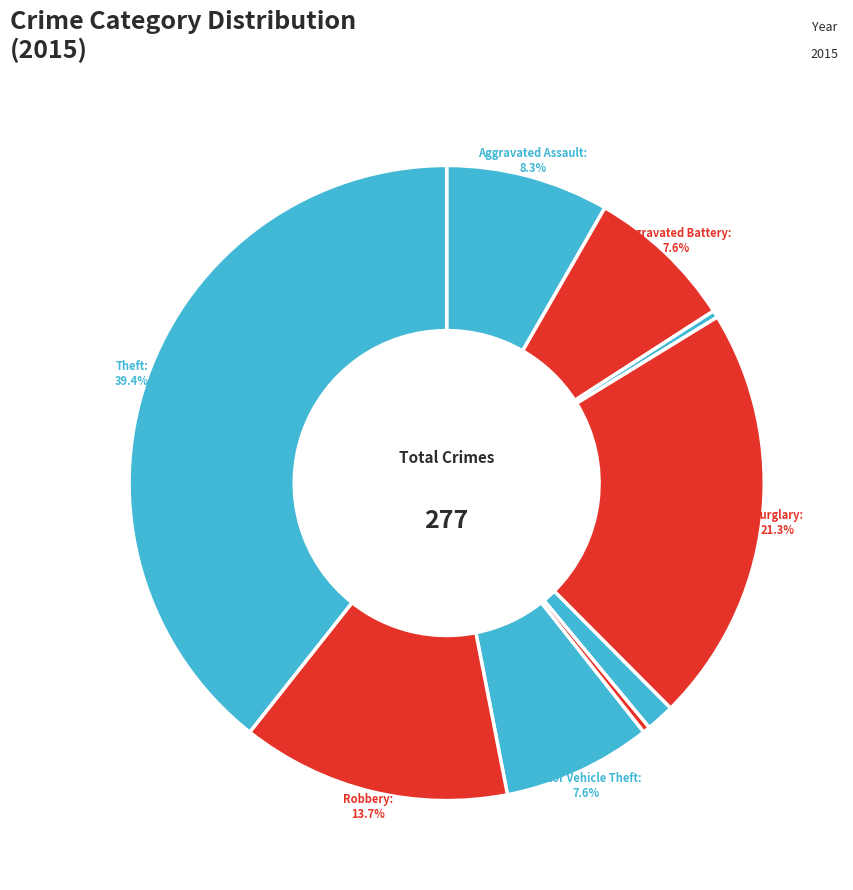

Is there any slice that represents more than half of the pie?

No